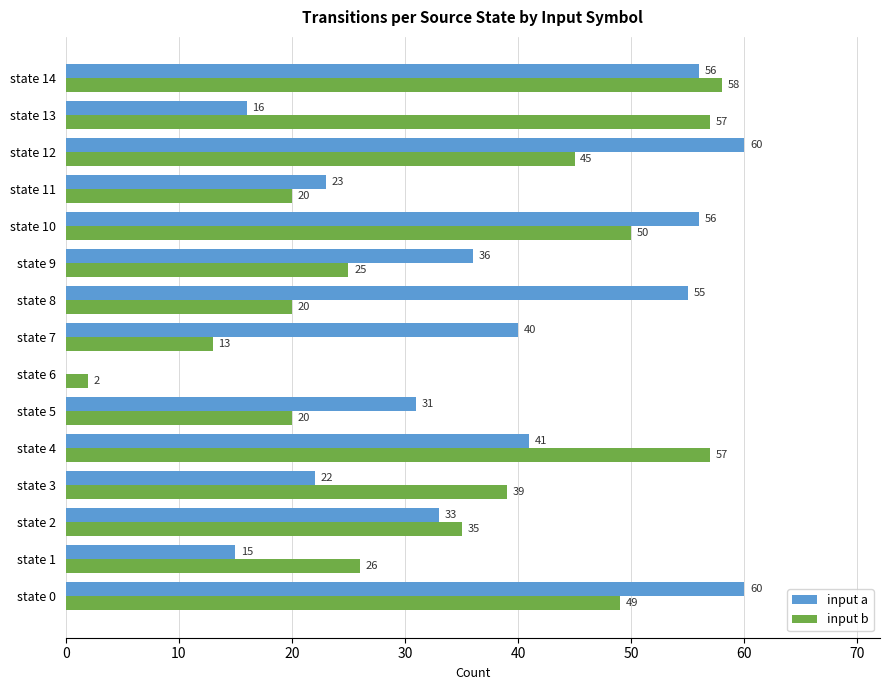

Which series has the largest total across all categories?

input a